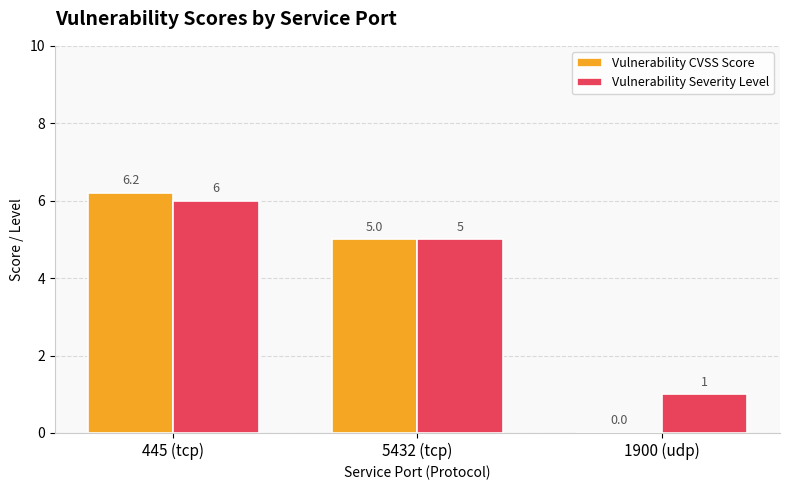

Which label corresponds to the largest value in the chart?

445 (tcp)